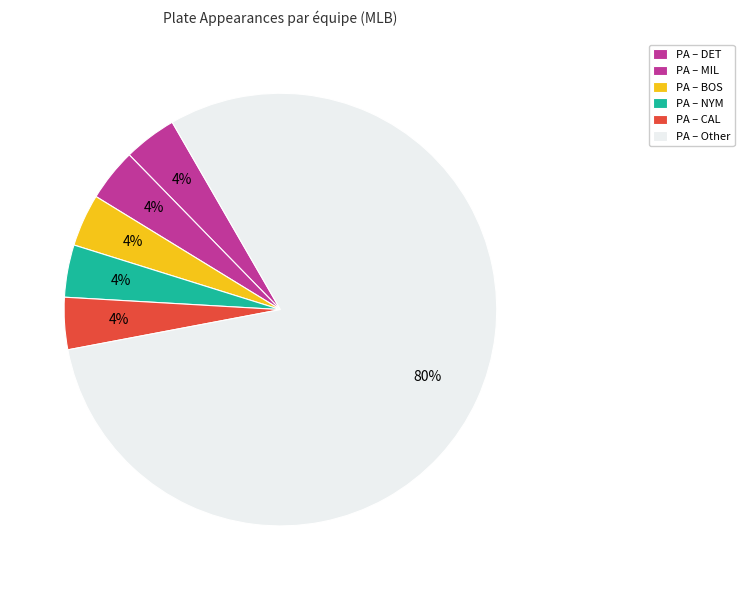

How many slices are in this pie chart?

6